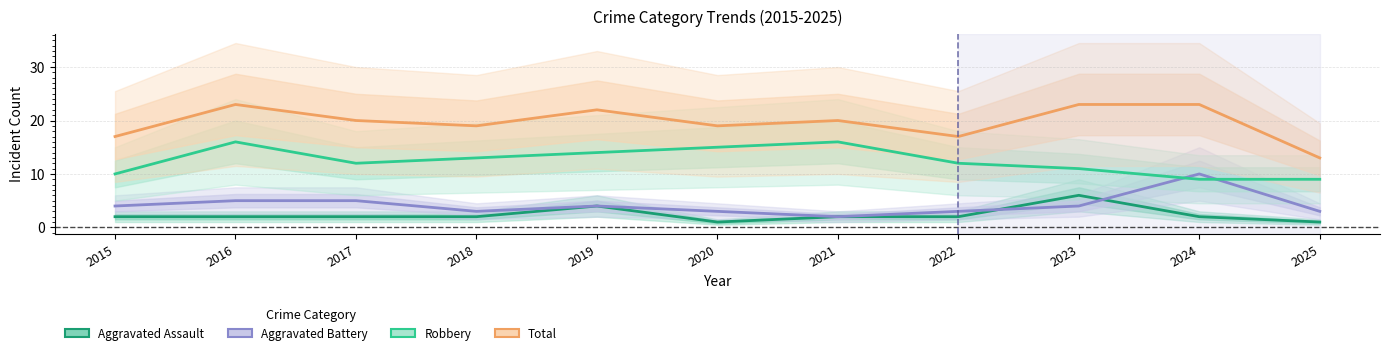

Rank the series by their maximum value, from lowest to highest.

Aggravated Assault, Aggravated Battery, Robbery, Total